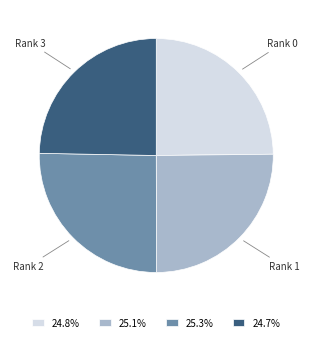

Does any single category account for the majority?

No